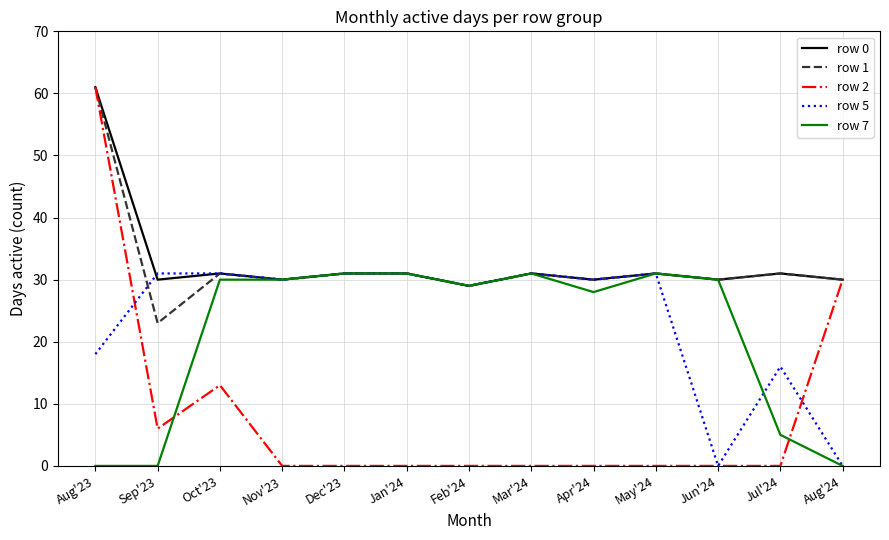

Which series has the widest spread of values?

row 2